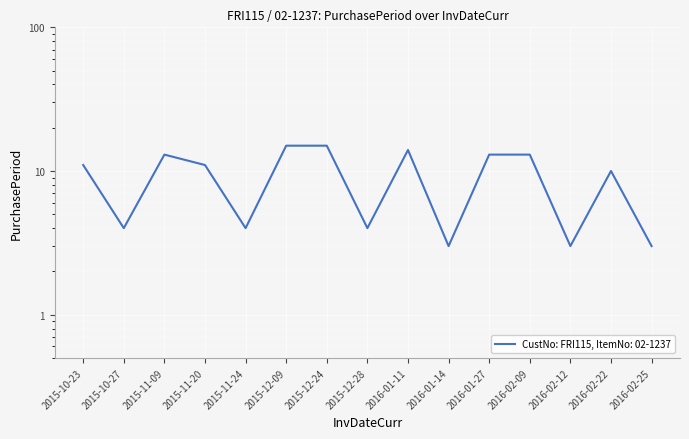

What is the difference between the values at 2015-11-09 and 2015-11-24?

9